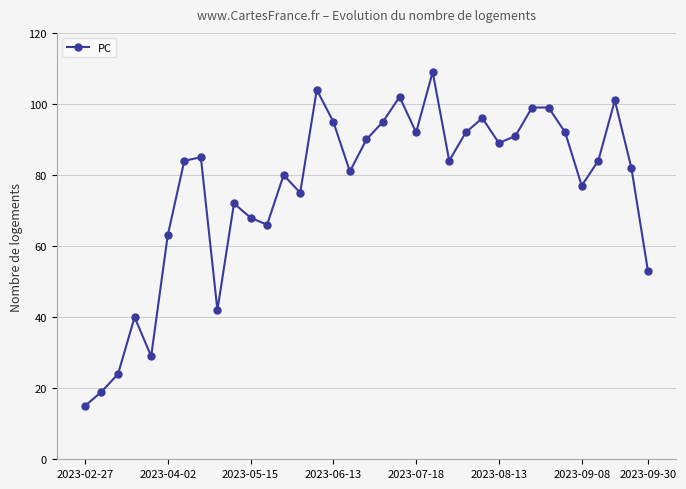

What is the greatest value displayed?

109